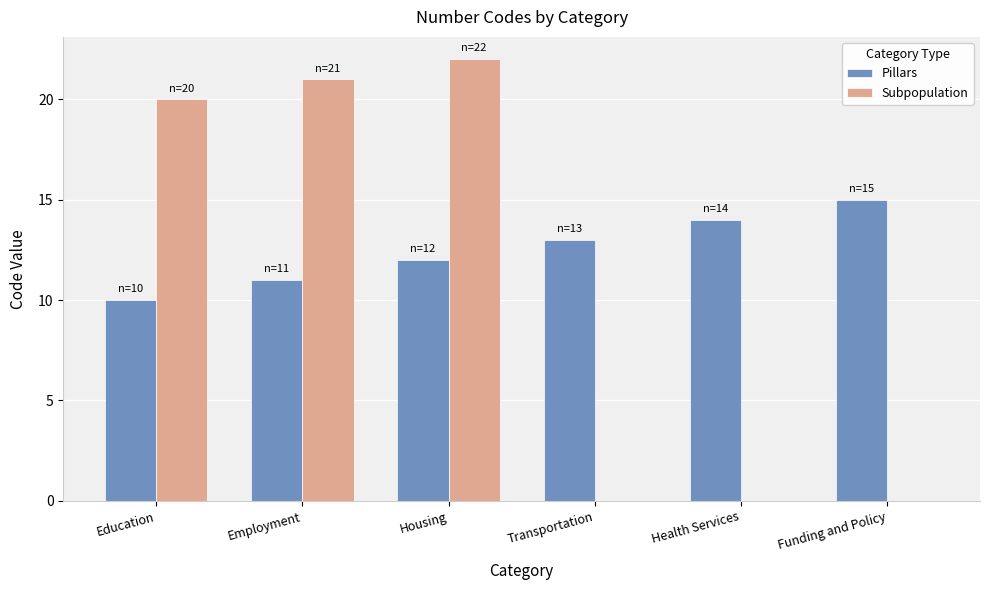

Which series changed the most between Employment and Health Services?

Subpopulation